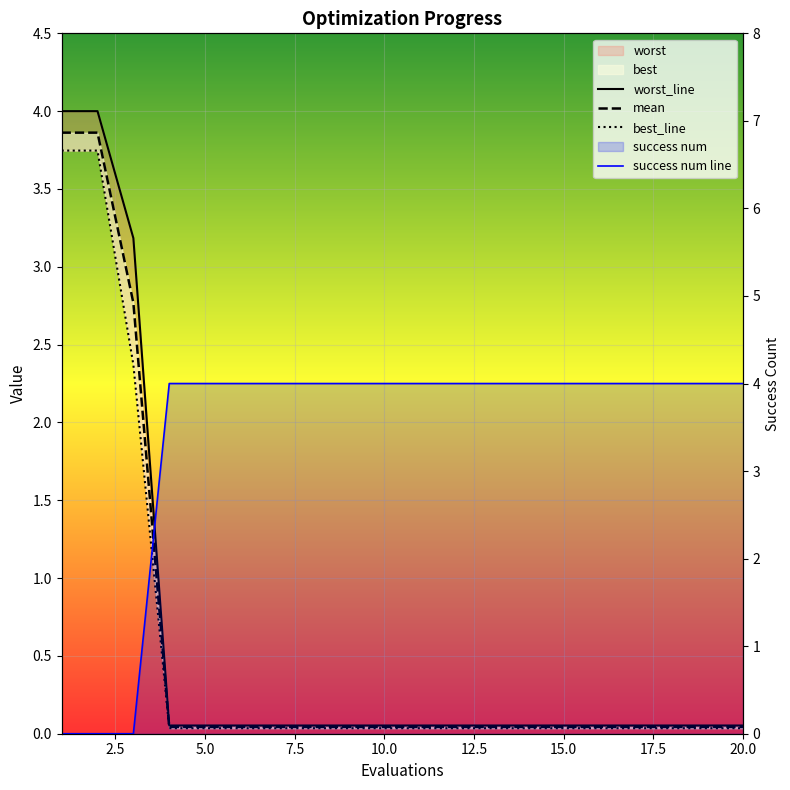

List the series in order of their peak value, highest first.

success num line, worst_line, mean, best_line